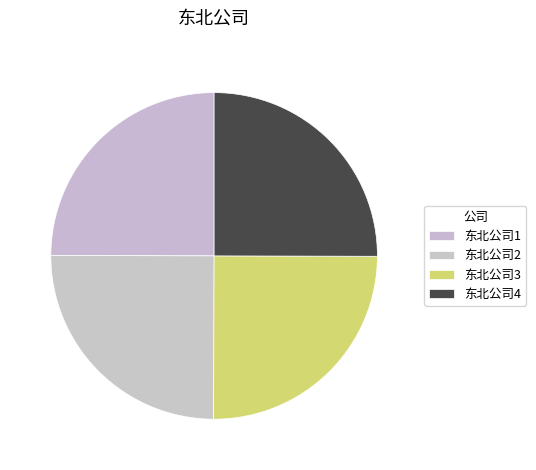

How many slices are in this pie chart?

4